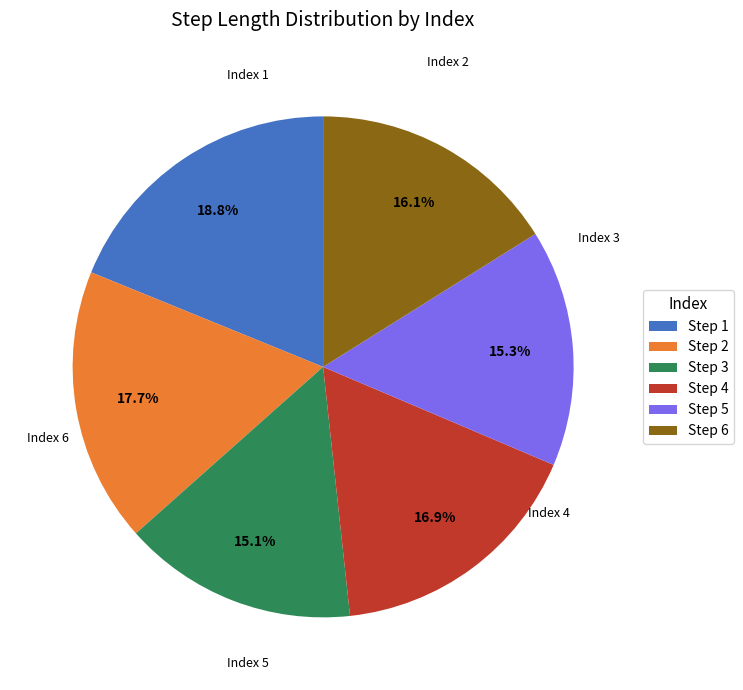

Which slice is the largest?

Step 1